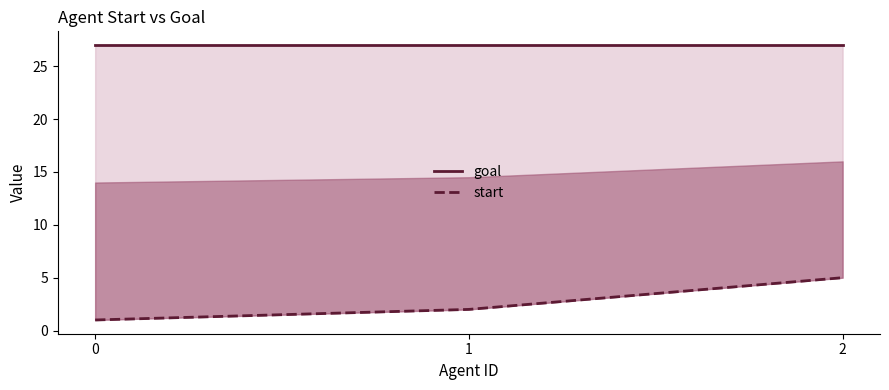

What is the difference between the maximum and minimum values in the start series?

4